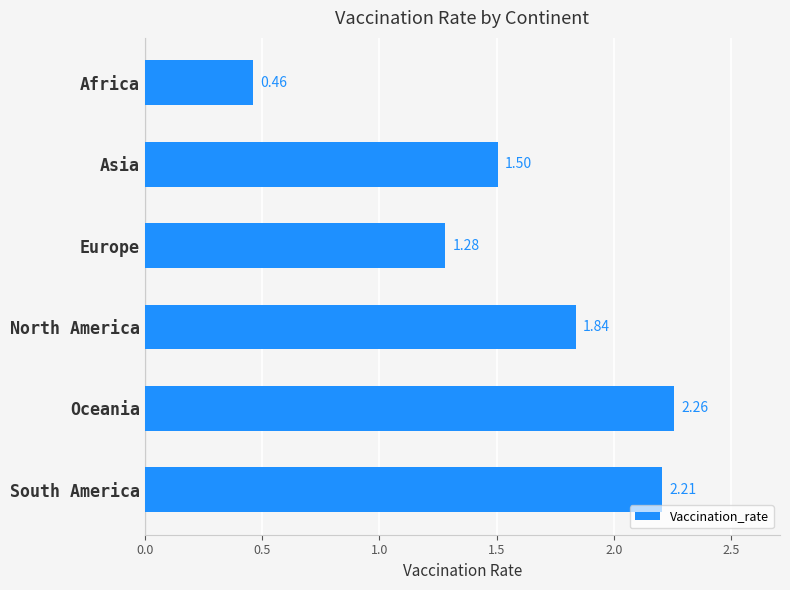

List the labels in order of value, smallest first.

Africa, Europe, Asia, North America, South America, Oceania